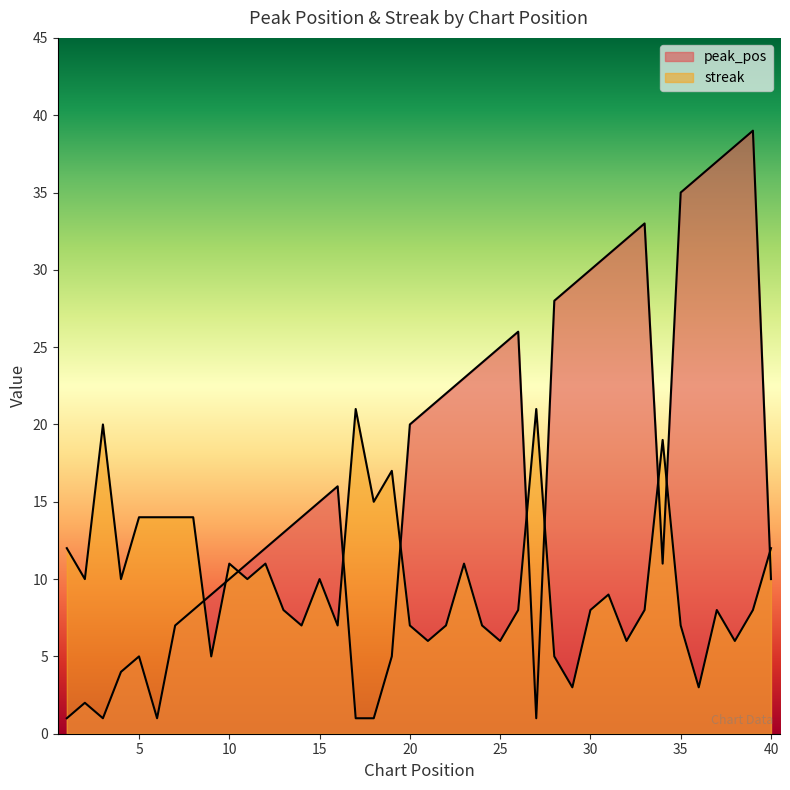

What are all the series names shown in the legend?

peak_pos, streak